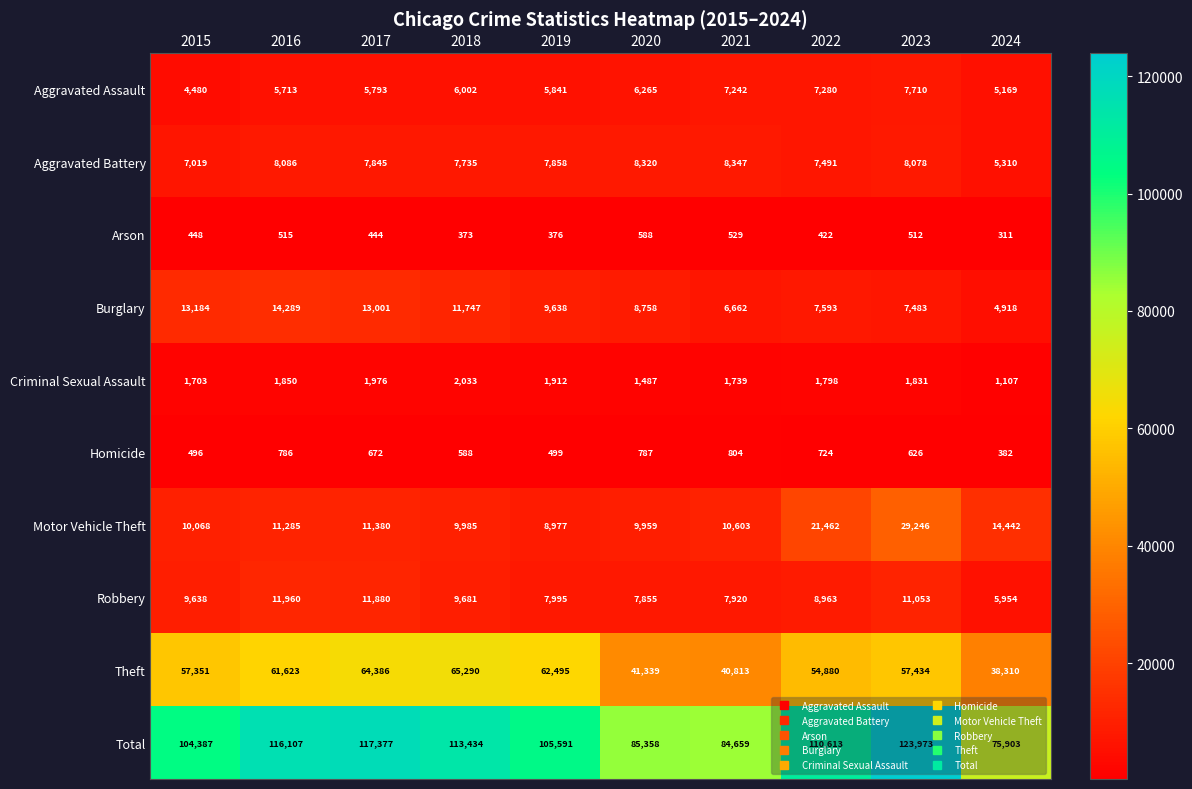

At which label is Total closest to 99938?

2015